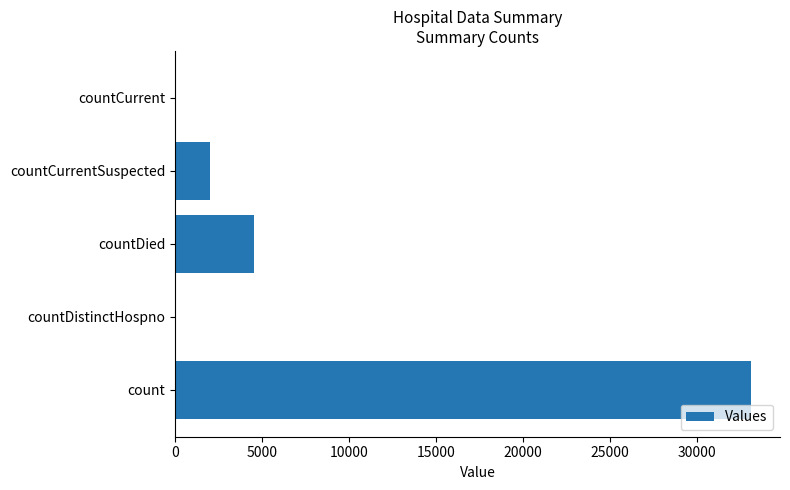

True or false: the data shows 33116 at count.

True